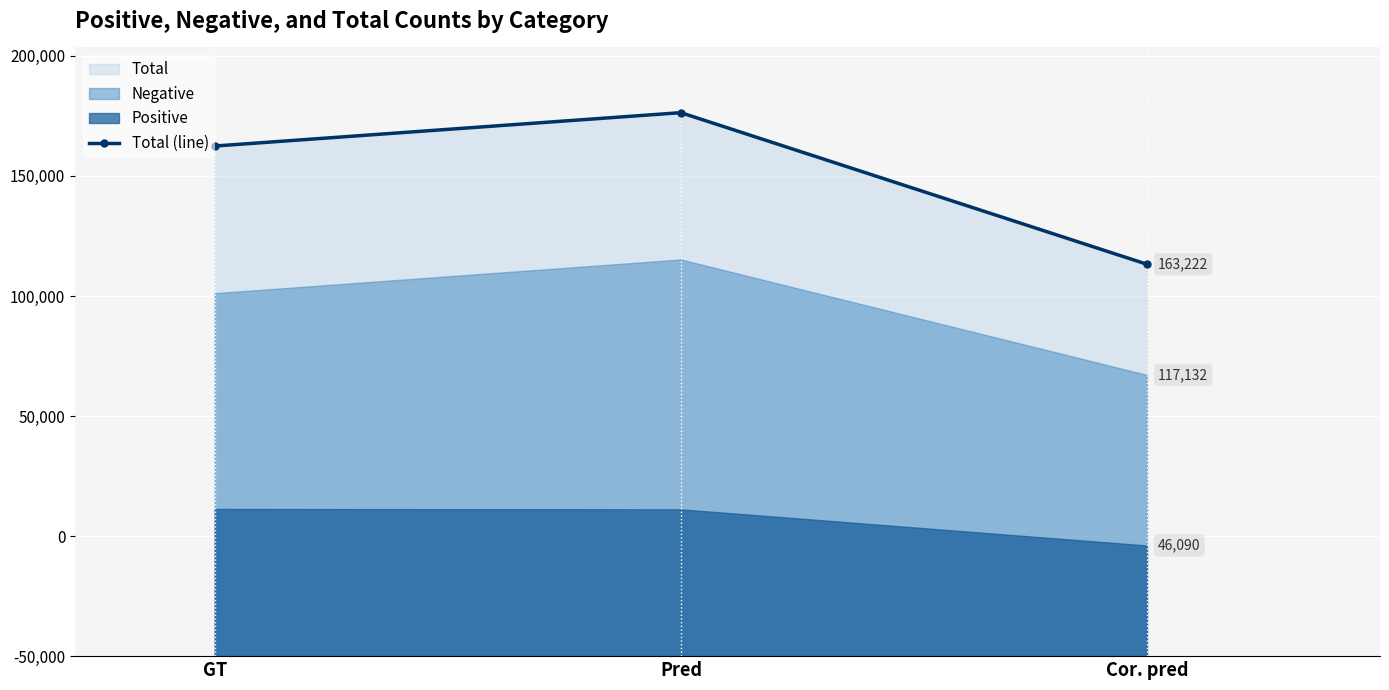

What is the average value?

200684